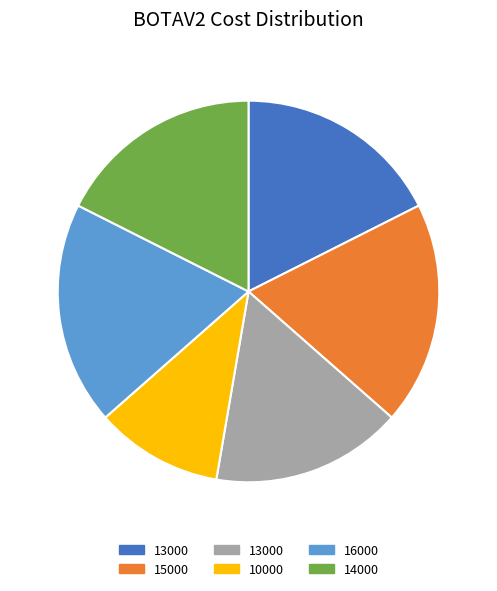

Is there a majority slice in this chart?

No